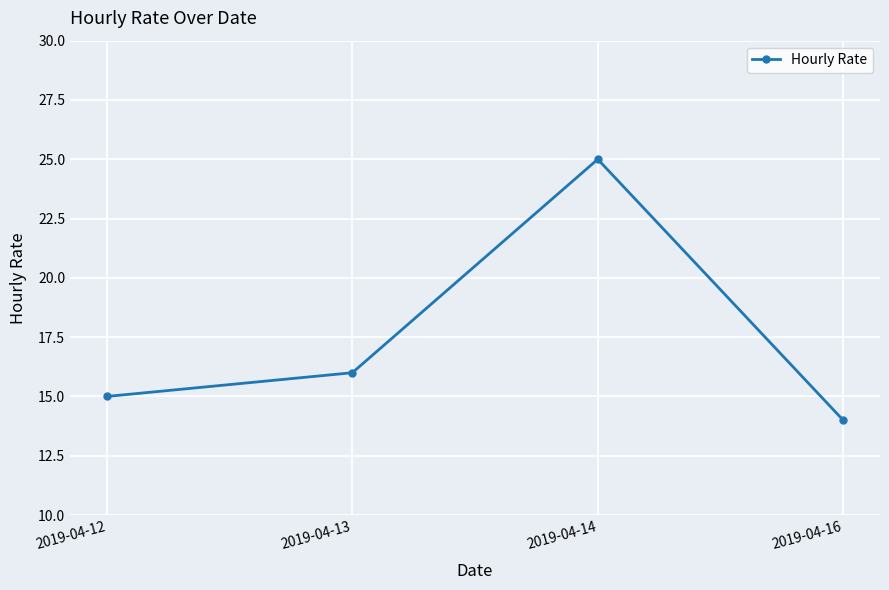

What is the average value?

18